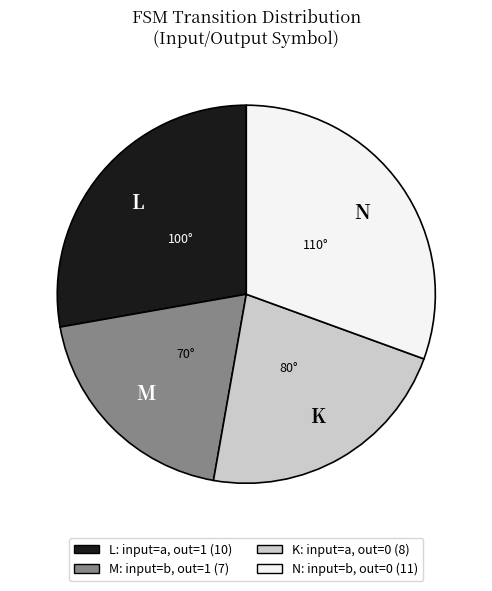

Does any single category account for the majority?

No